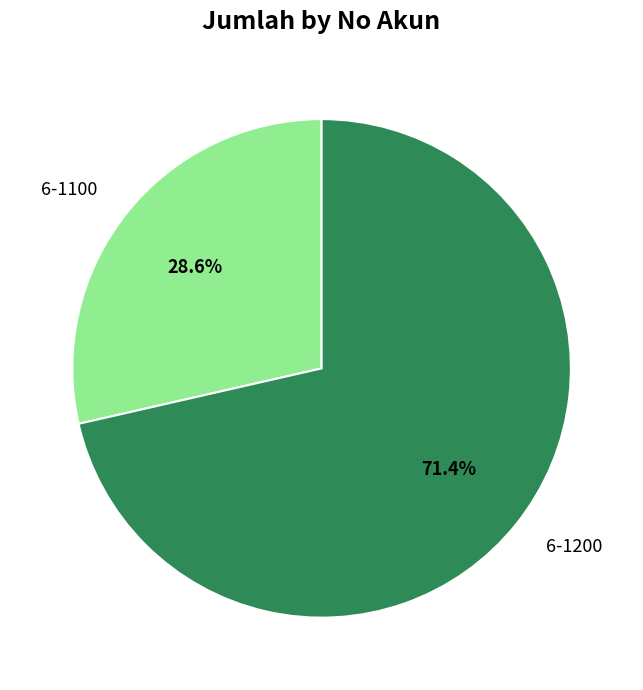

Which has a higher value, 6-1100 or 6-1200?

6-1200